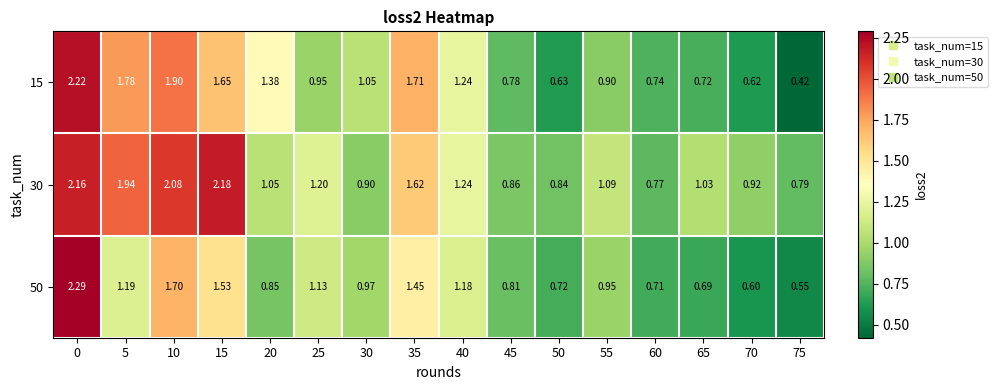

Is the value of 30 at 15 greater than the value of 50 at 30?

Yes